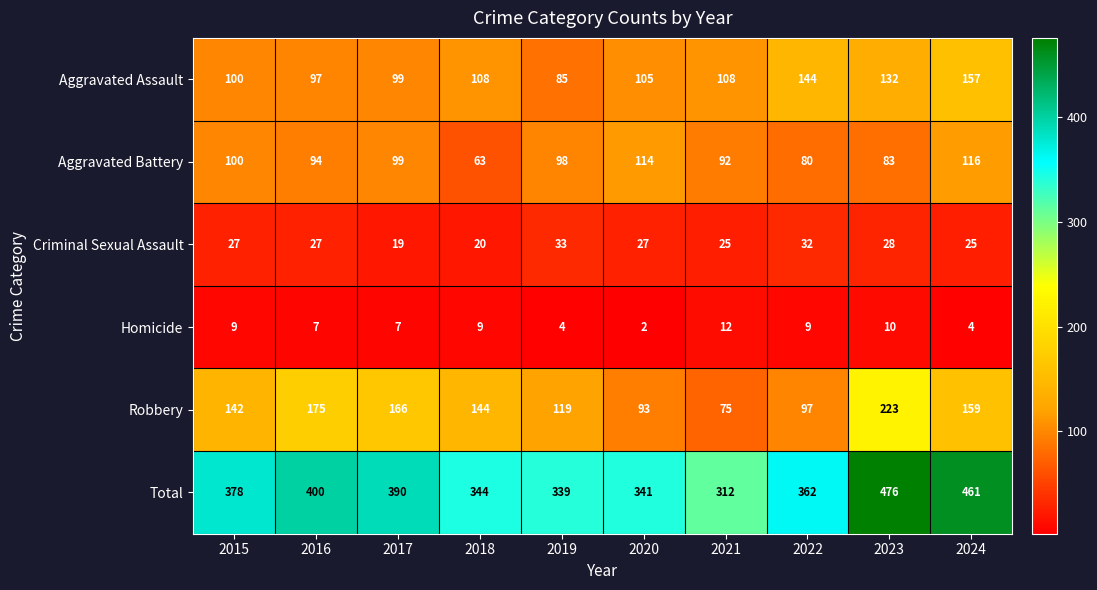

How many categories are shown in the chart?

10